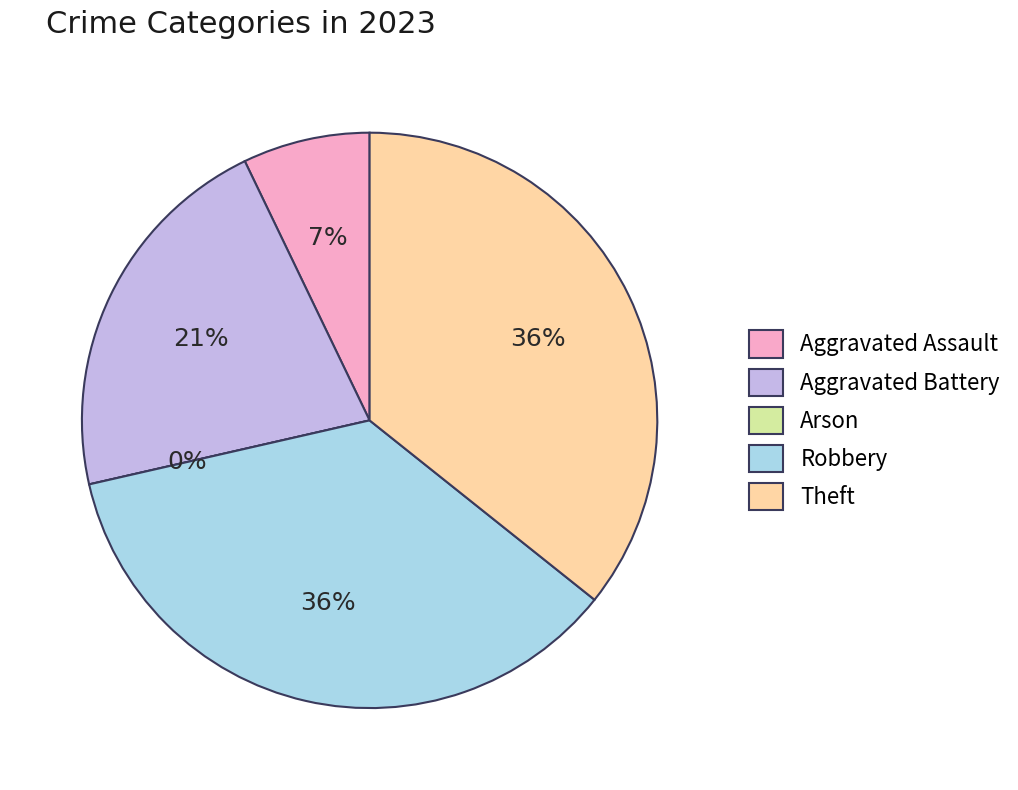

Which slice is the smallest?

Arson